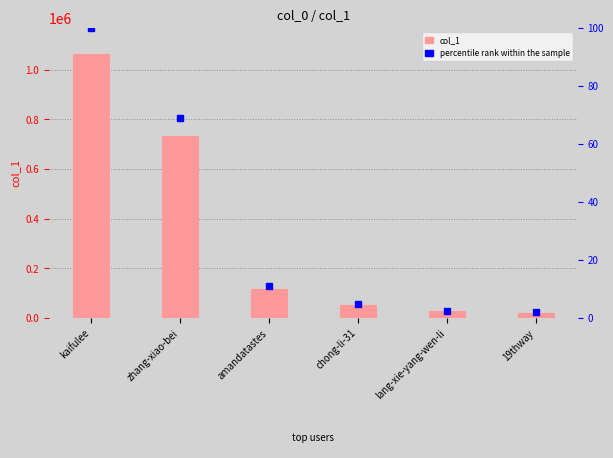

The col_1 series shows 39322.0 at lang-xie-yang-wen-li. True or false?

False